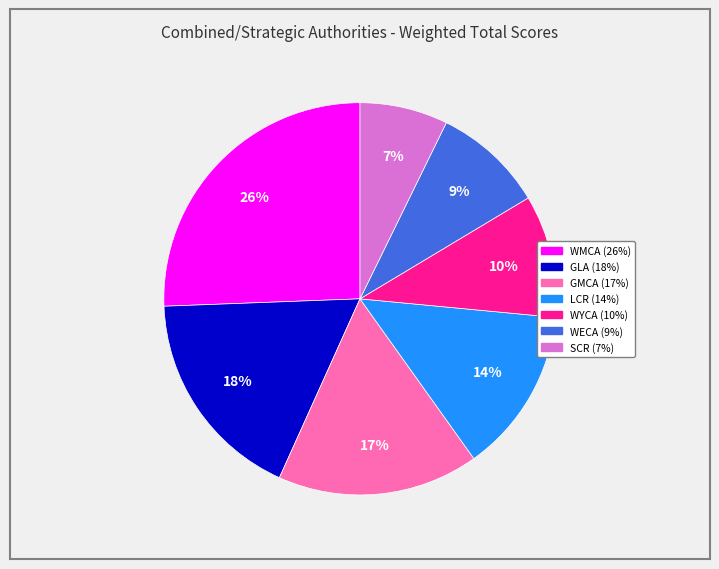

Is there any slice that represents more than half of the pie?

No